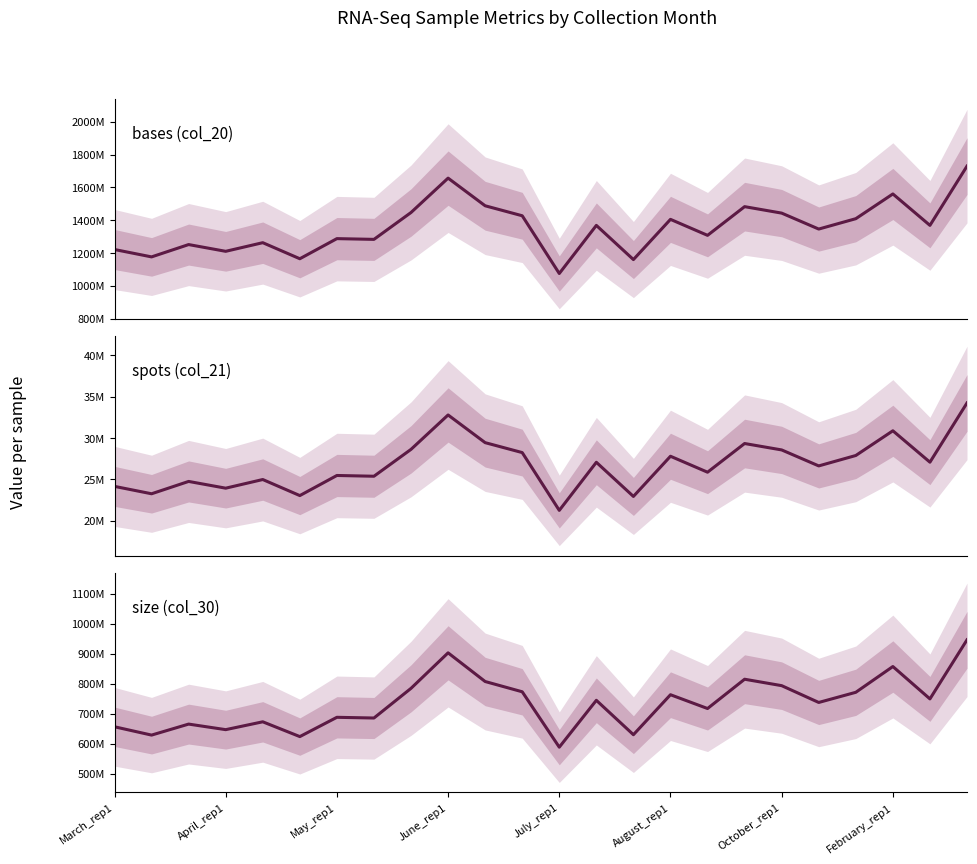

Reading right to left, transcribe all the data shown in this chart.

bases (col_20): 1729957946	1368653788	1560220638	1409414415	1346138113	1443391961	1482788058	1307788889	1405275052	1160027289	1368460263	1075072626	1427255152	1488096831	1656751741	1447077121	1283213899	1287758689	1165122629	1263033633	1210370944	1251546507	1176359585	1221350312
spots (col_21): 34241608	27090438	30880916	27897816	26640577	28569683	29343525	25880084	27806825	22954941	27077602	21271334	28249542	29448313	32791067	28638325	25392873	25484608	23057814	24995917	23951503	24765860	23276343	24168580
size (col_30): 945951274	749049320	856955339	771055599	737182489	793192261	814616613	716976749	762958273	629698489	744327612	588122702	772782458	806986367	902636879	784268774	685322846	687683034	623387801	672696605	646528753	665064942	628389482	656118454